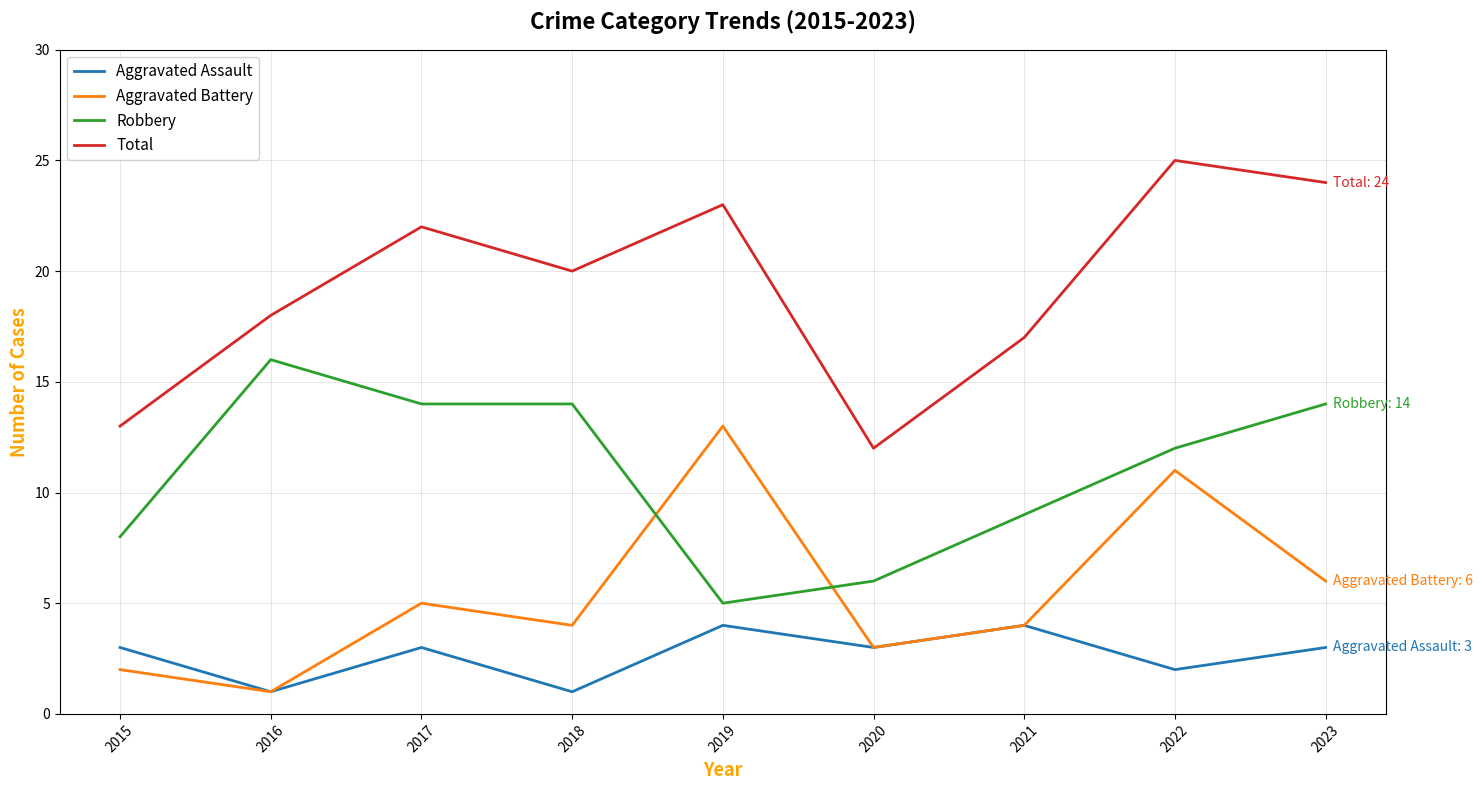

What is the difference between the highest and lowest values at 2017?

19